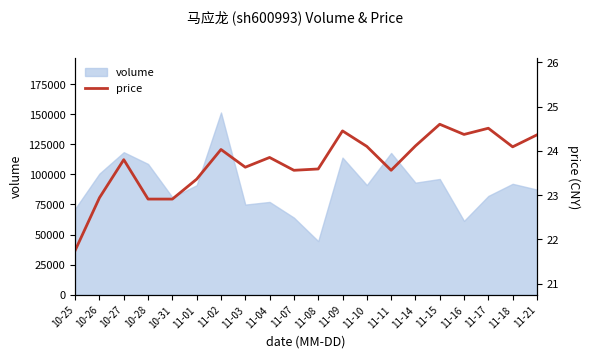

What is the change in value from 11-04 to 11-16?

+0.5